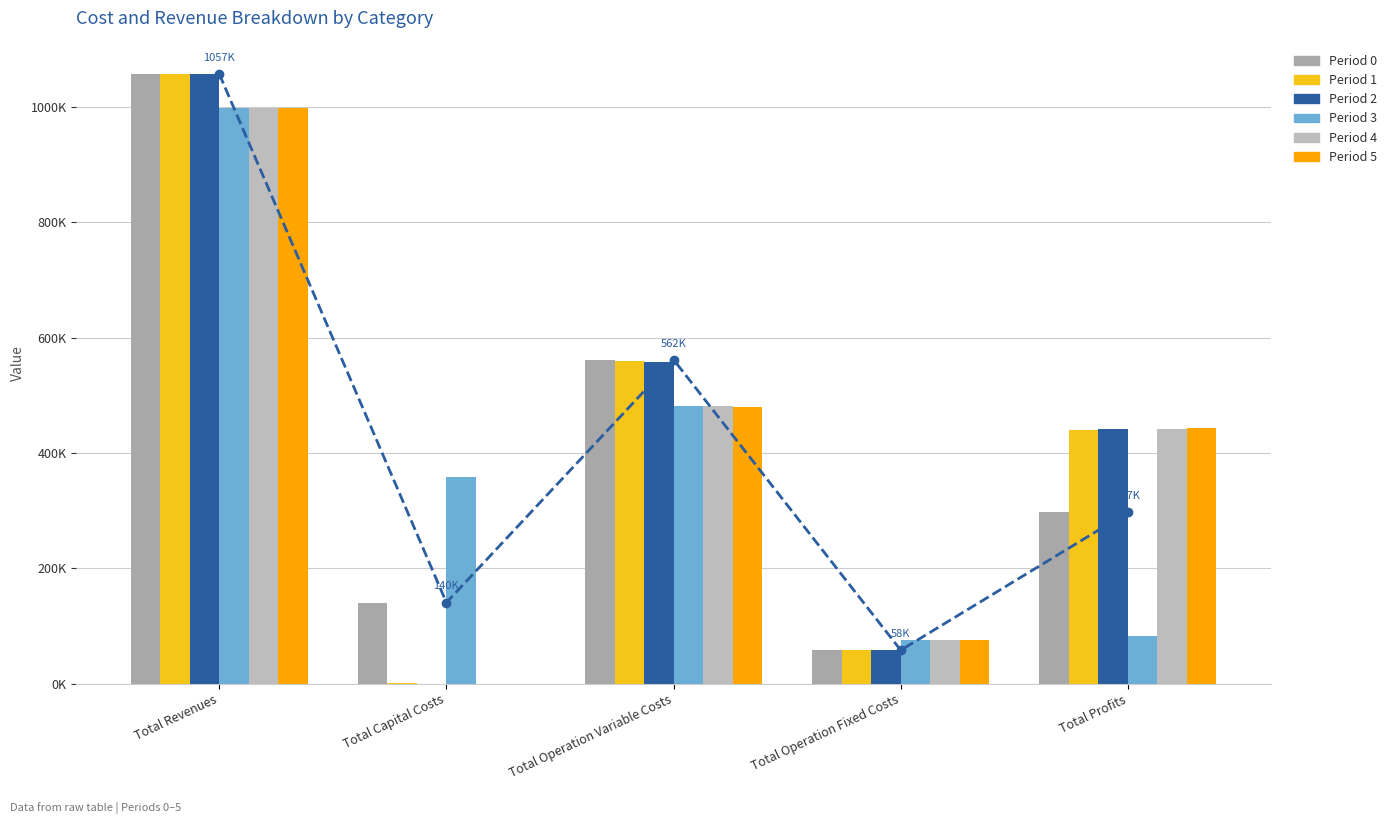

Which series has the largest range (max minus min)?

Period 2